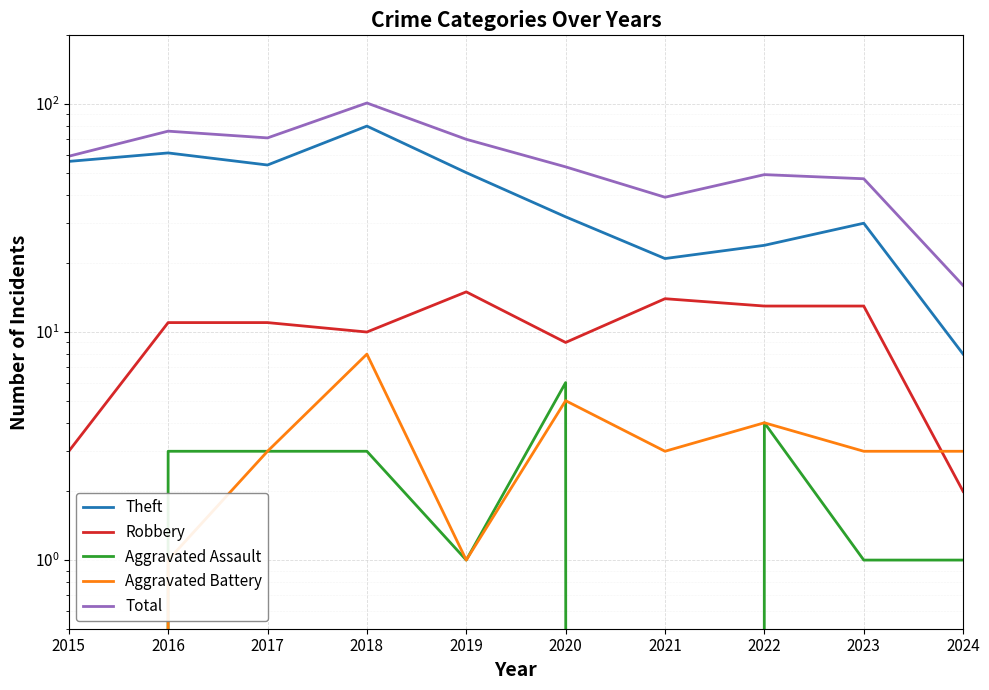

What is the average value of the Aggravated Assault series?

2